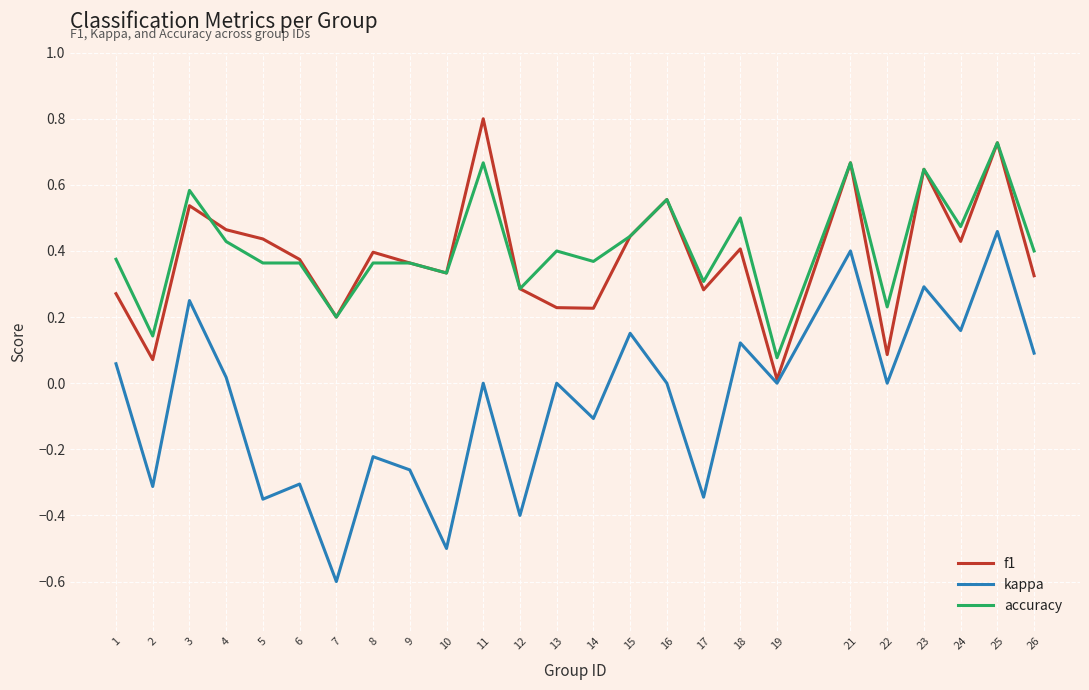

Where do accuracy and f1 first cross each other?

3 and 4